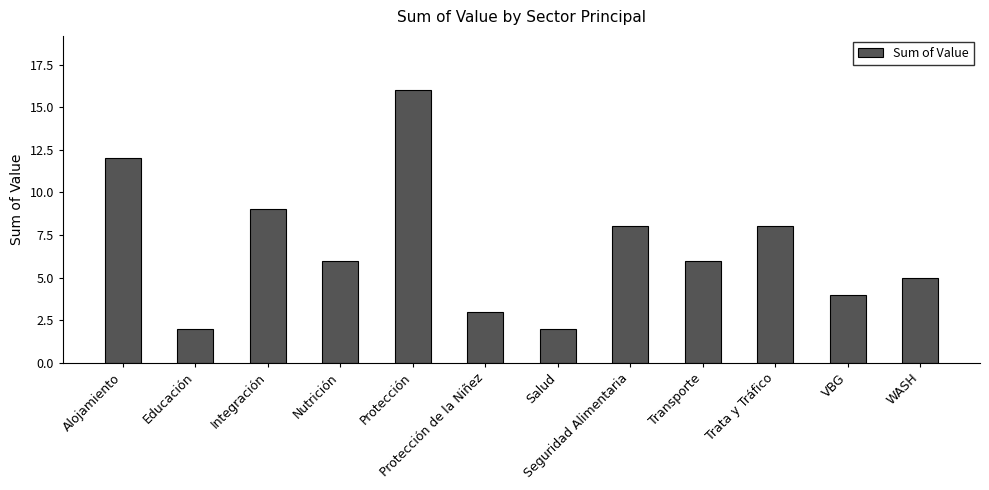

Read the value at Transporte, to the nearest 10.

10